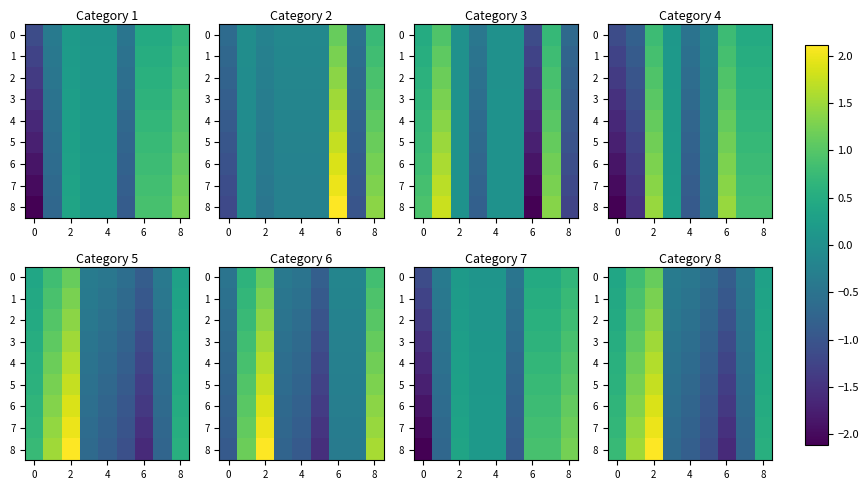

At which label does 5 reach its peak?

2